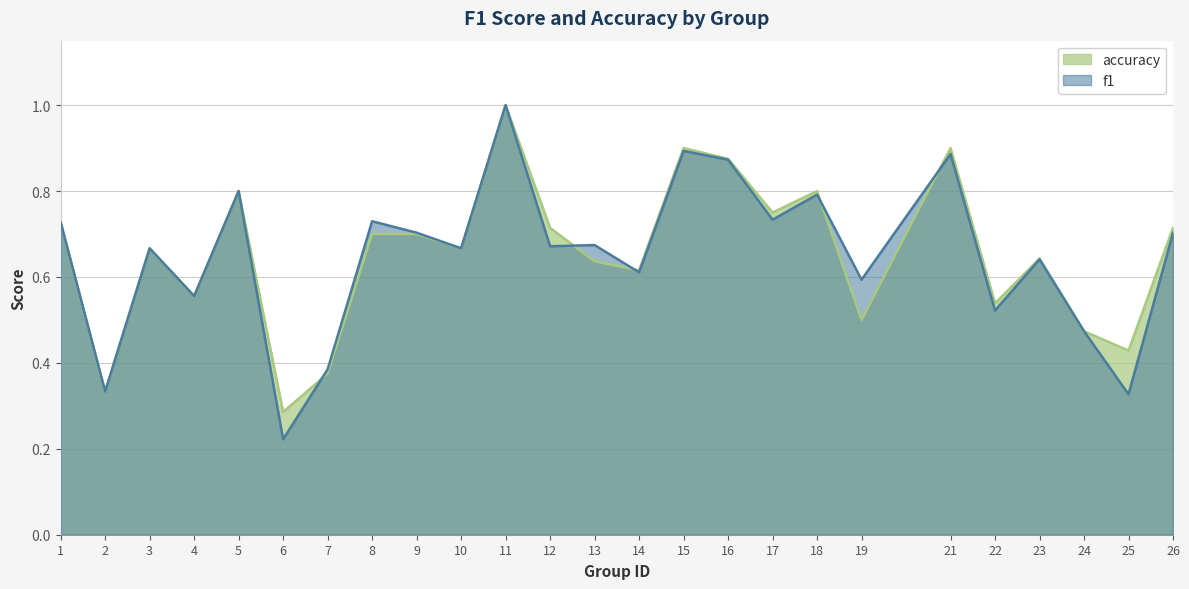

Which category has the lowest value in the f1 series?

6